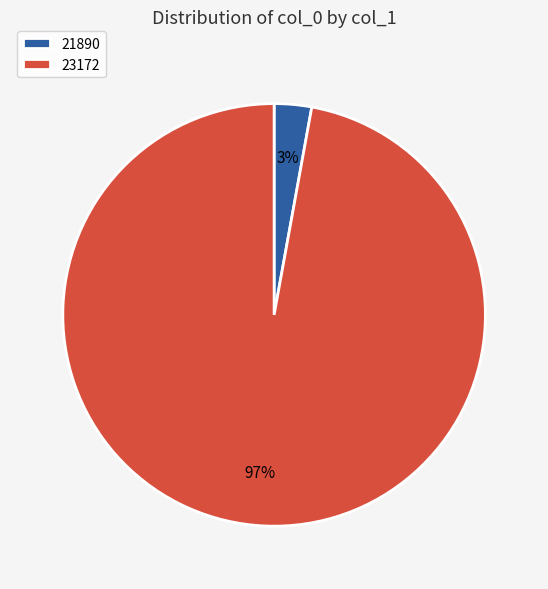

Is there any slice that represents more than half of the pie?

Yes